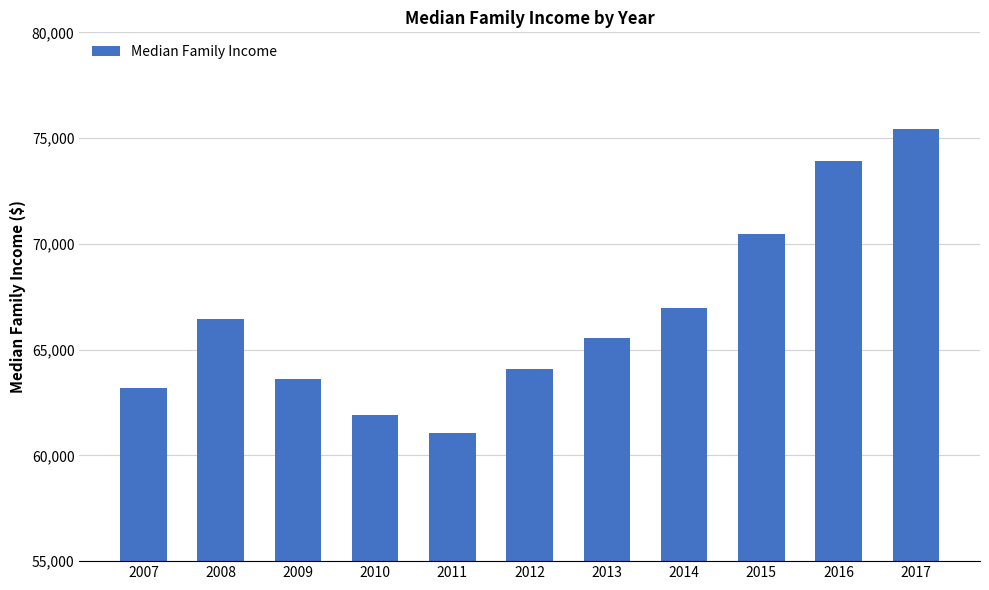

Which has a higher value, 2013 or 2016?

2016